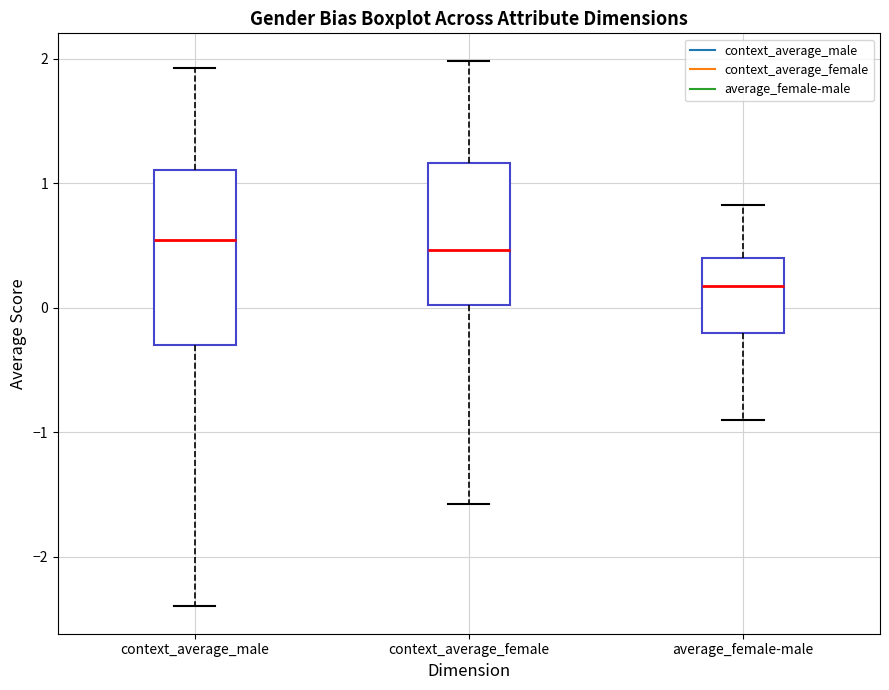

Reading left to right, transcribe this box plot: for each box, give where its median line is, the range the box spans, and where its two whiskers end, as read against the y-axis. The values are not printed on the chart, so give them approximately, as read against the axis.

context_average_male: median 0.5, box -0.3 to 1.1, whiskers -2.4 to 1.9
context_average_female: median 0.5, box 0.0 to 1.2, whiskers -1.6 to 2.0
average_female-male: median 0.2, box -0.2 to 0.4, whiskers -0.9 to 0.8